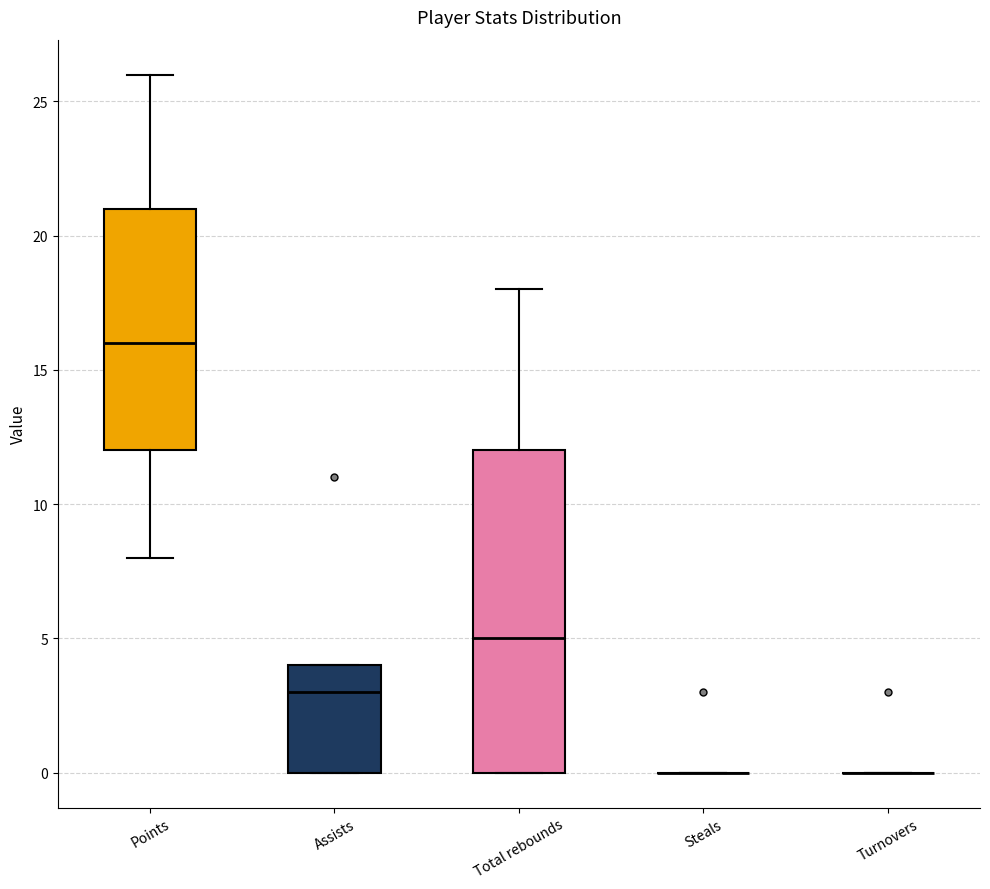

Where is the upper edge of the box for Assists on the y-axis? The values are not printed on the chart, so give them approximately, as read against the axis.

4